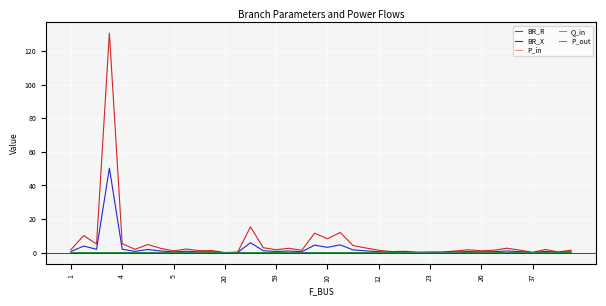

How many intersections are there between P_in and P_out?

16